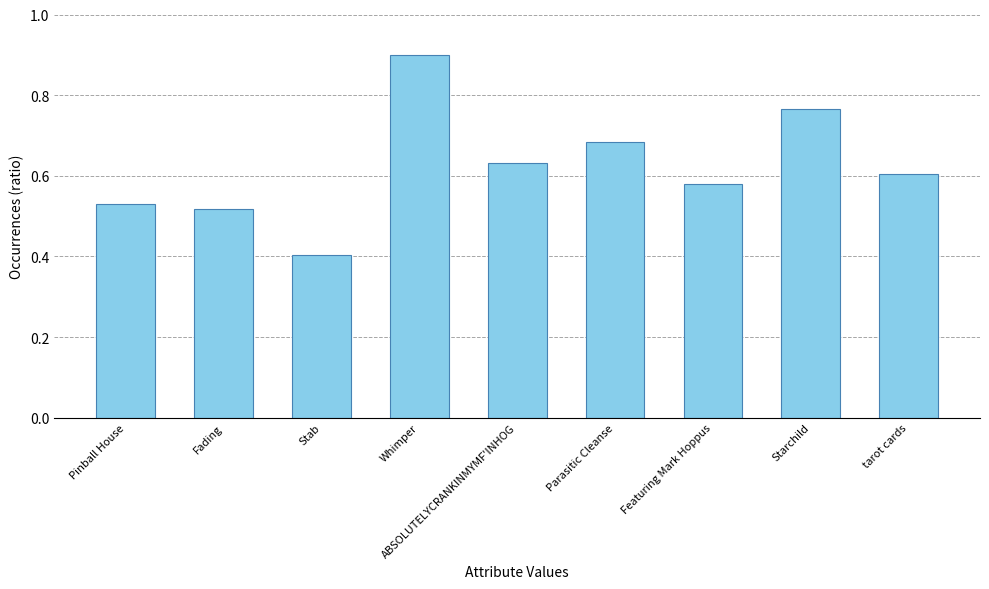

How many categories are shown in the chart?

9